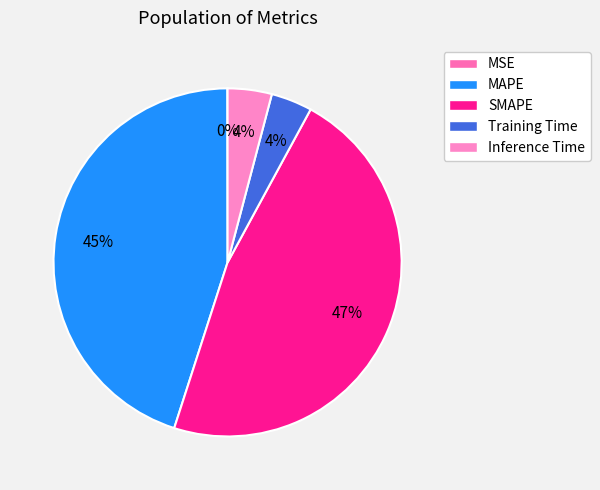

Is there a majority slice in this chart?

No